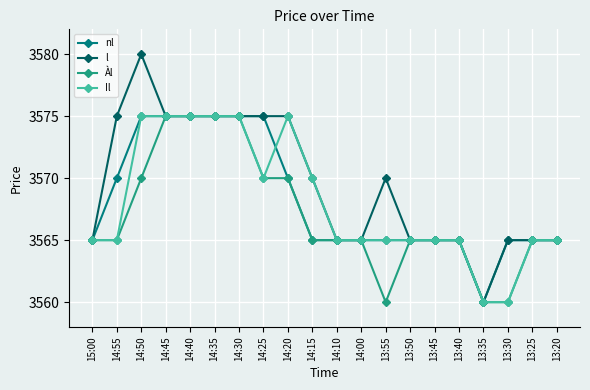

What is the total value across all series at 14:30?

14300